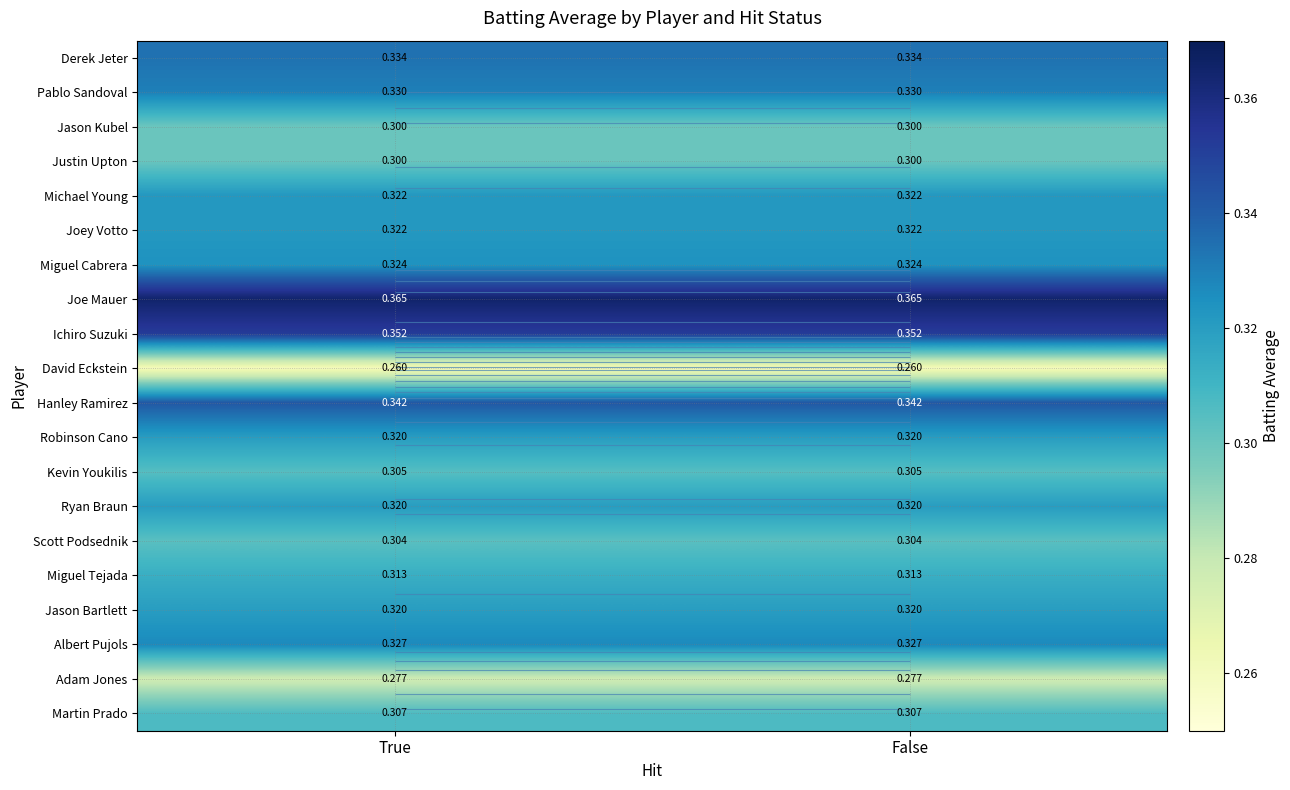

Count the number of categories in the chart.

2